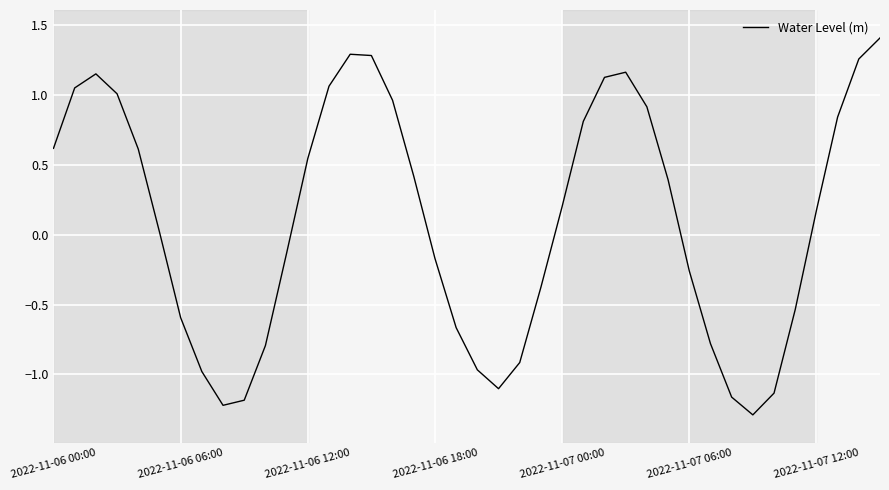

What is the minimum value shown in the chart?

-1.3